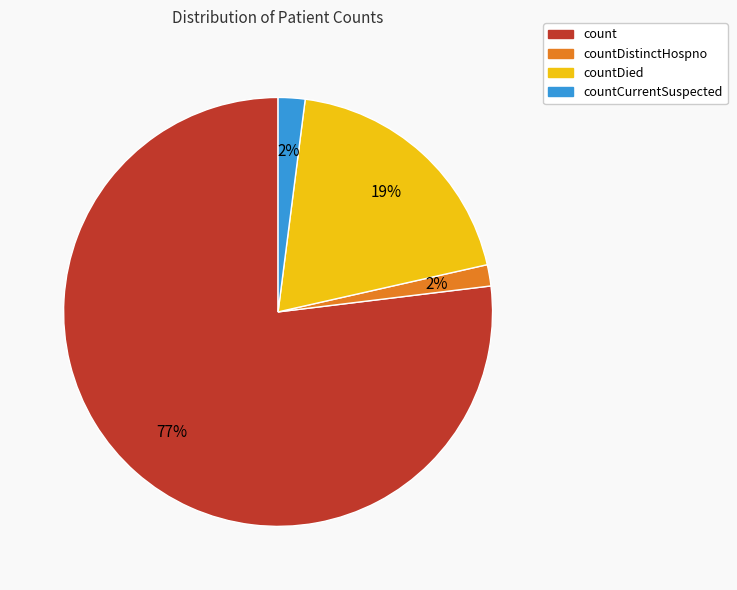

Do countCurrentSuspected and countDied together represent more than half of the pie?

No